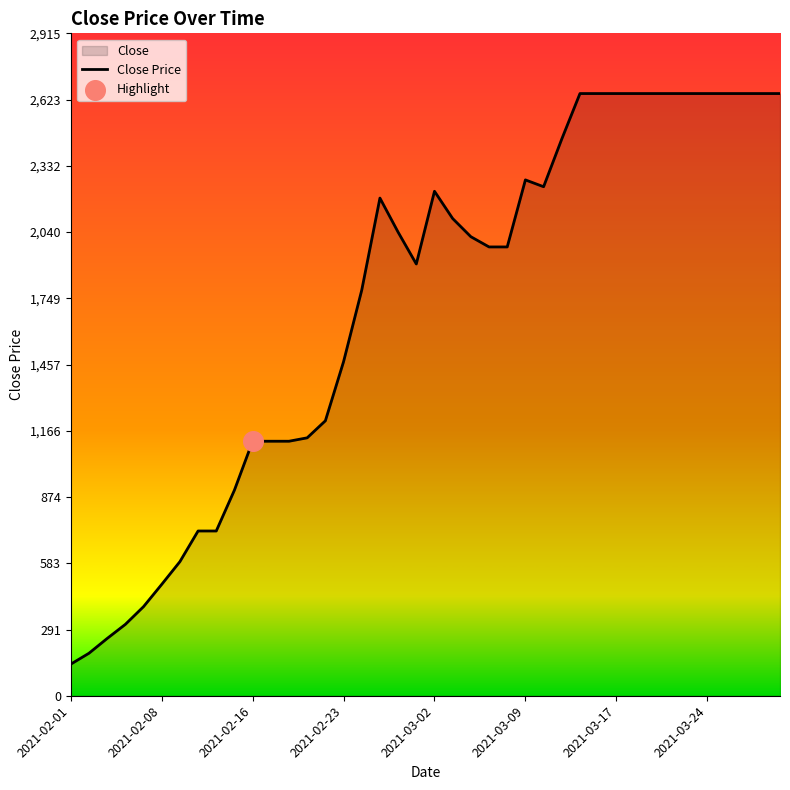

Which has a higher value, 26 or 24?

26